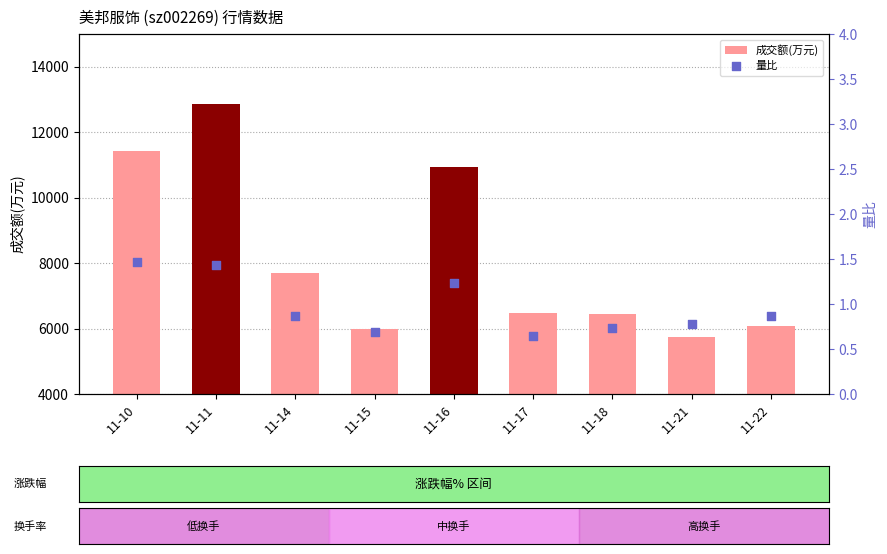

At which category is the sum across all series the highest?

11-11